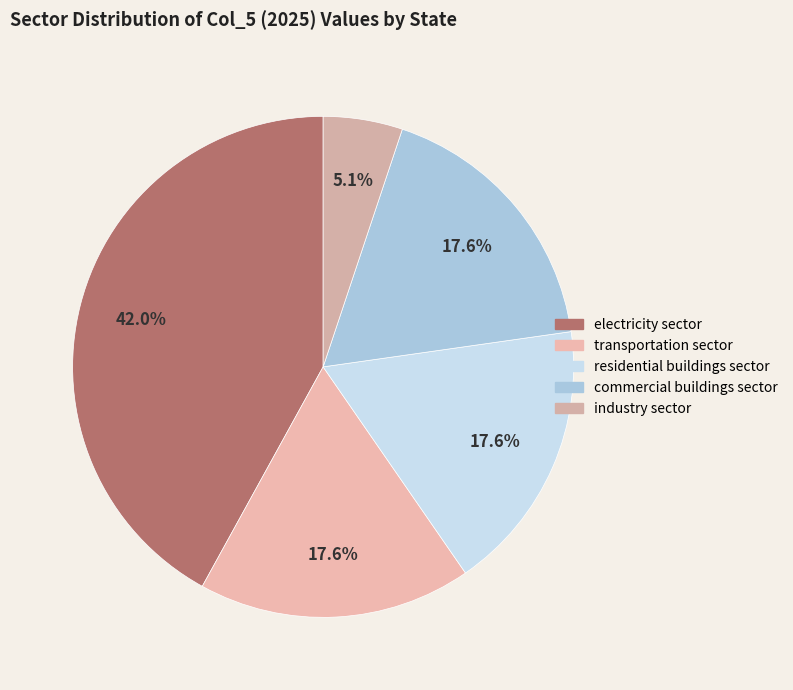

To the nearest percent, what is the average slice percentage?

20%